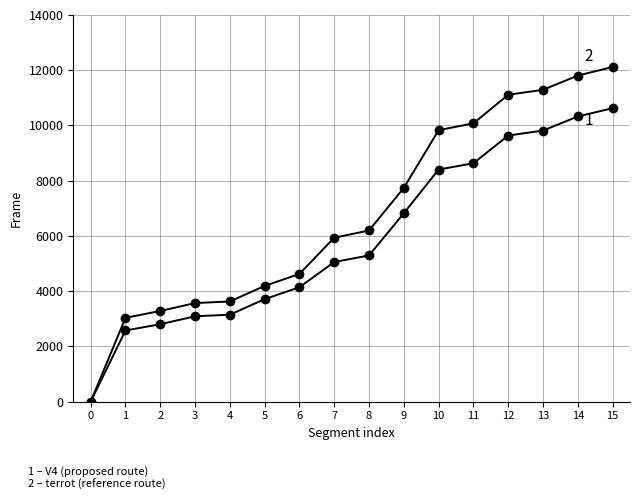

Reading right to left, list all the values displayed in this chart.

V4: 10626	10327	9816	9637	8632	8406	6823	5296	5057	4146	3712	3151	3093	2806	2579	0
terrot: 12118	11807	11292	11112	10077	9830	7742	6199	5937	4627	4192	3630	3571	3285	3038	0